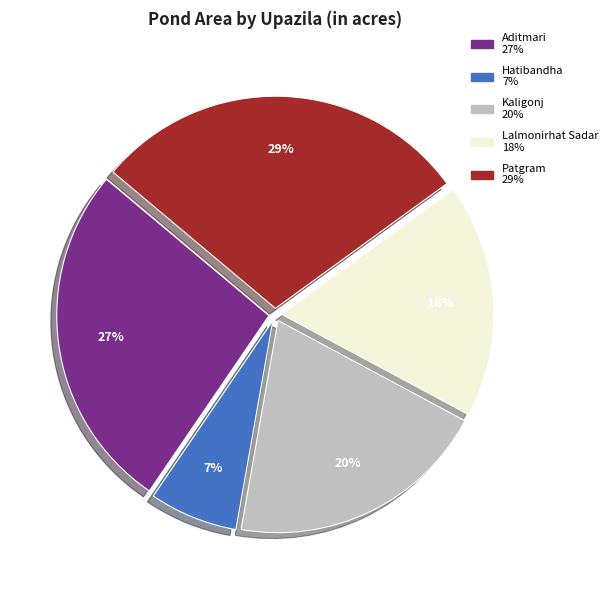

To the nearest percent, what is the difference between the Kaligonj and Lalmonirhat Sadar slice percentages?

2%